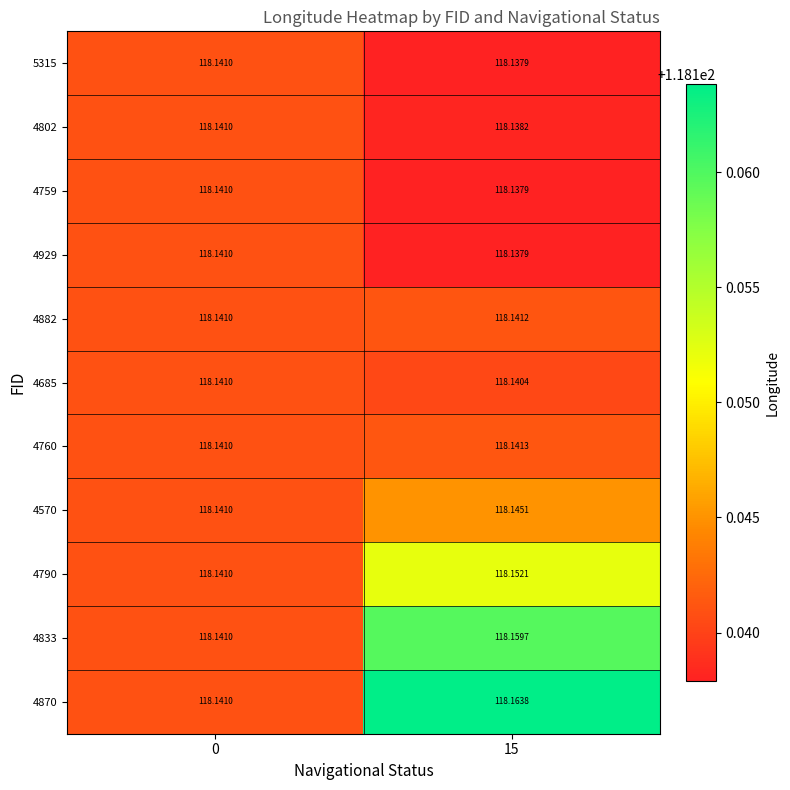

Is the value of 4790 at 15 greater than the value of 4685 at 0?

Yes